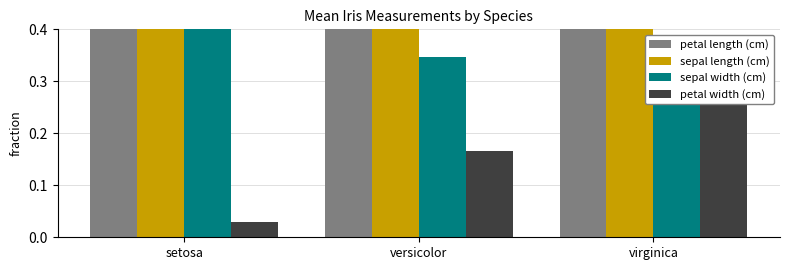

How many bars are there in total?

12